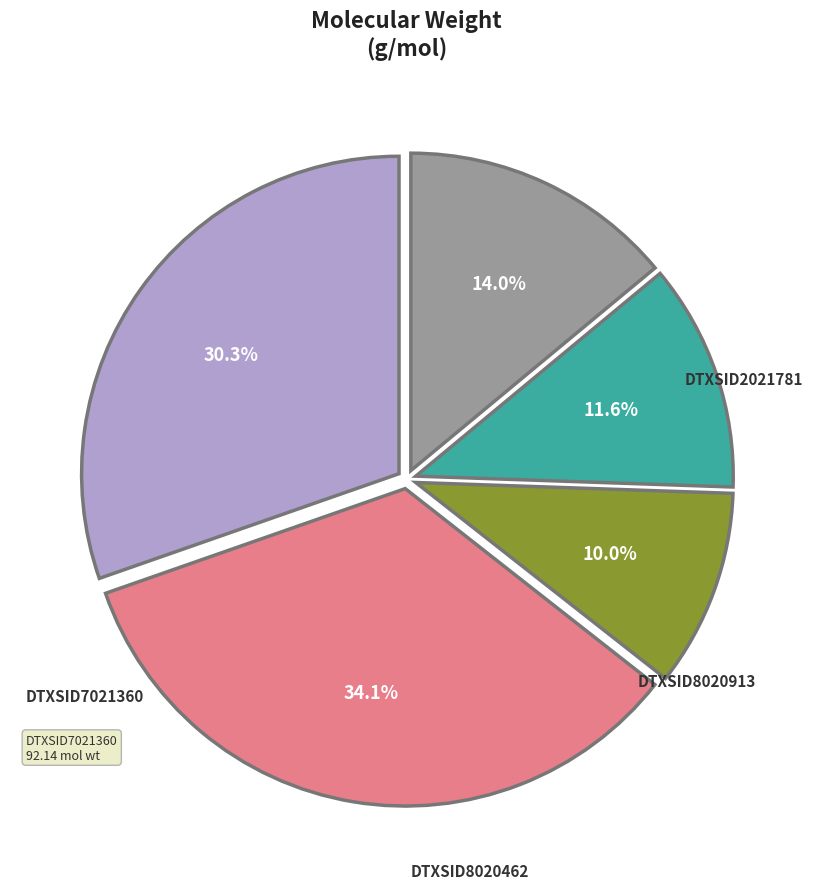

Is there any slice that represents more than half of the pie?

No